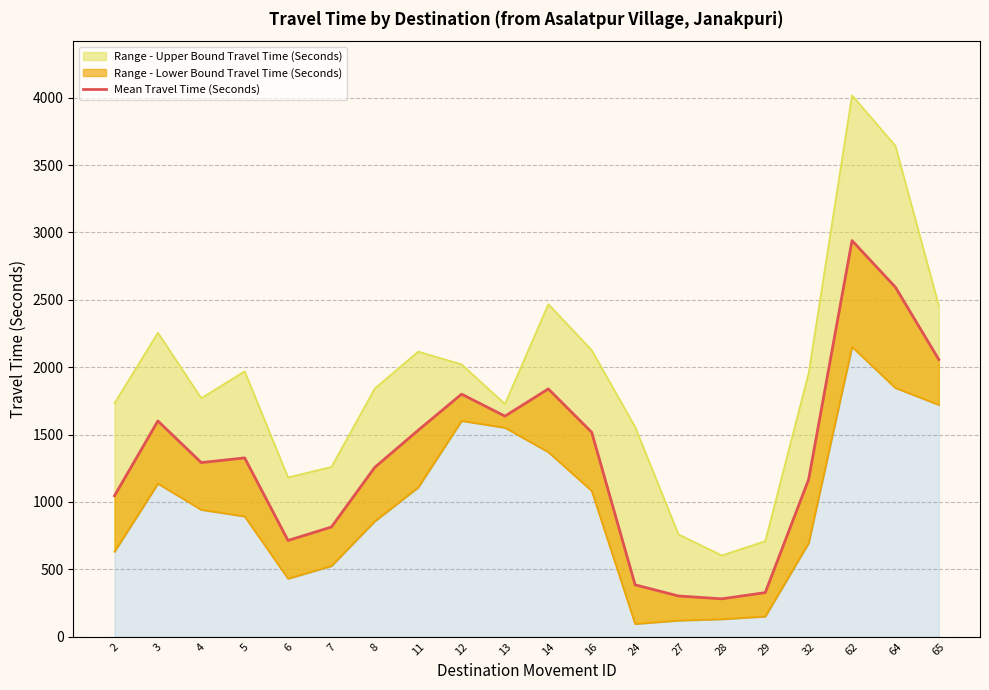

Which label corresponds to the smallest value in the chart?

28